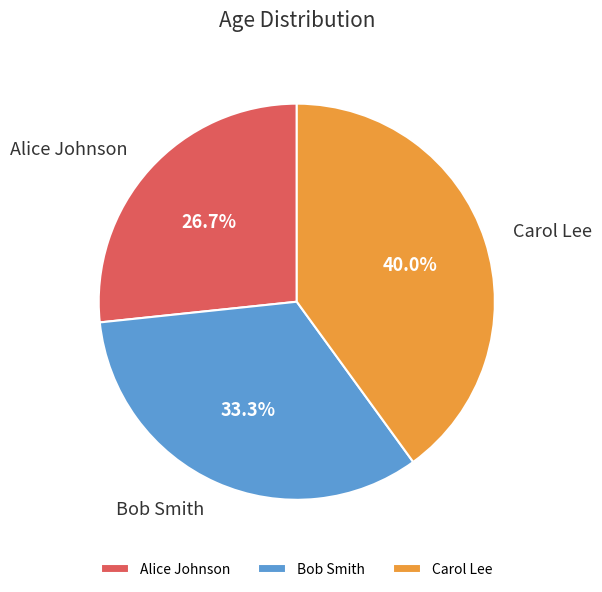

Rank the categories by value from lowest to highest.

Alice Johnson, Bob Smith, Carol Lee